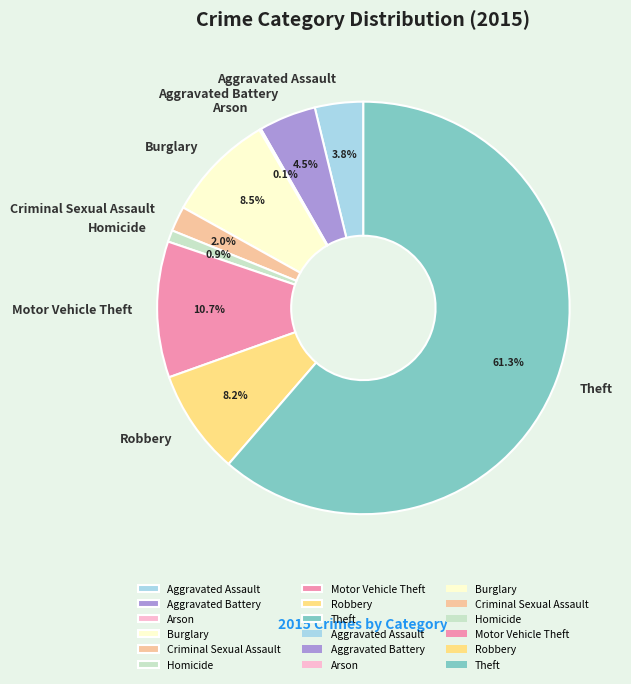

Between Burglary and Aggravated Assault, which is larger?

Burglary